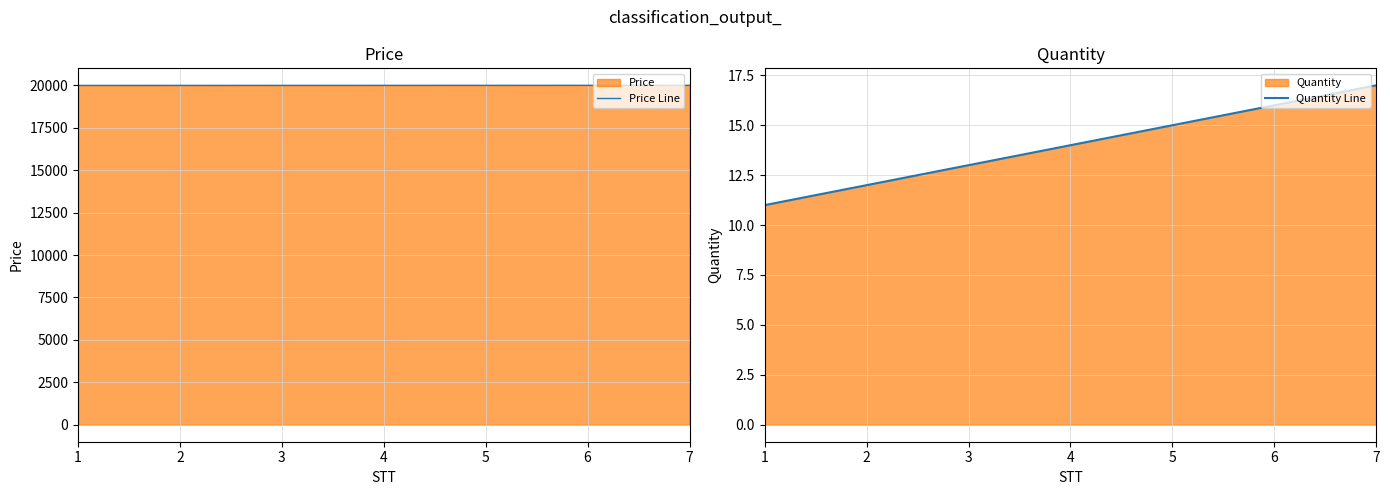

What is the difference between the second highest and minimum values in the Quantity Line series?

5